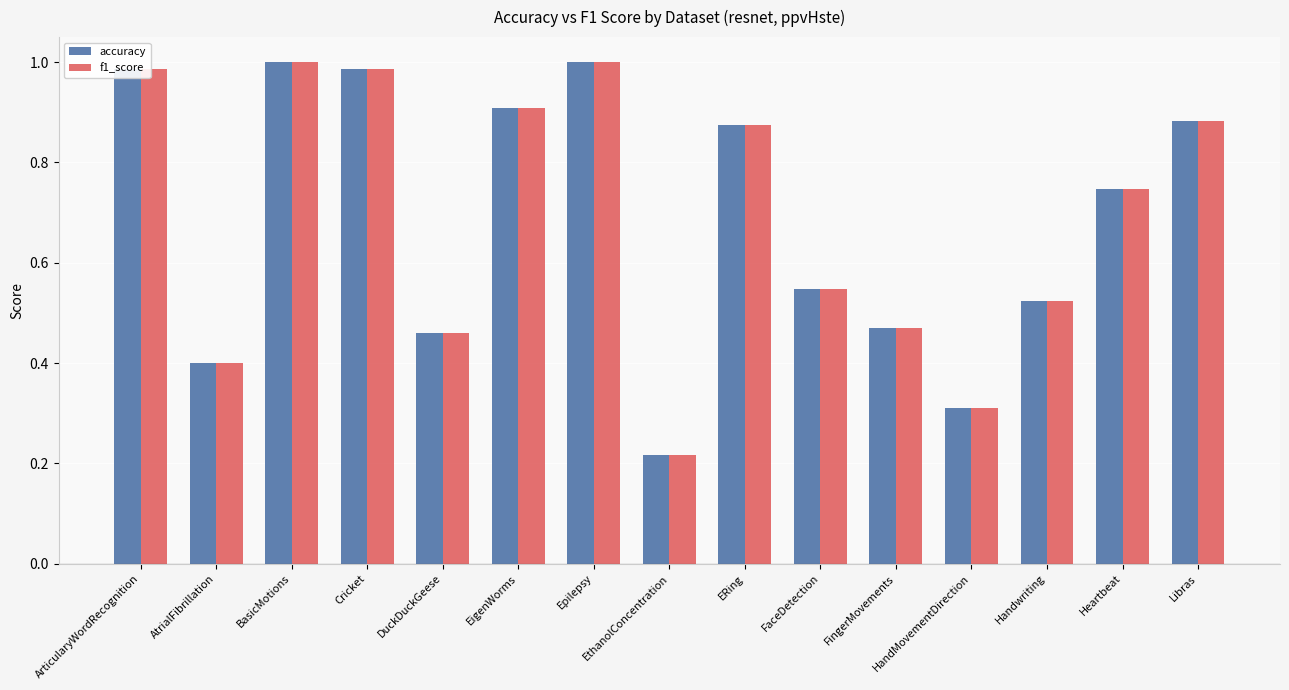

The accuracy series shows 0.7 at BasicMotions. True or false?

False